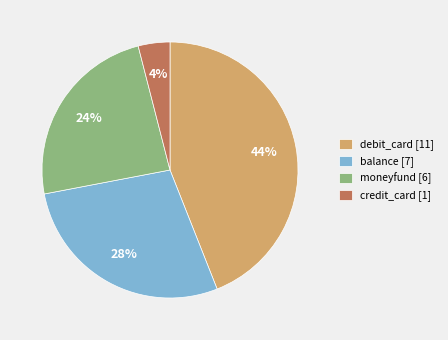

The credit_card slice represents 18% of the pie. True or false?

False